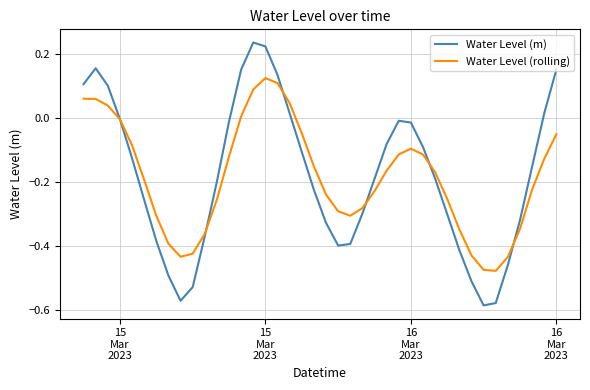

Is this an area chart (filled region under the line)?

No